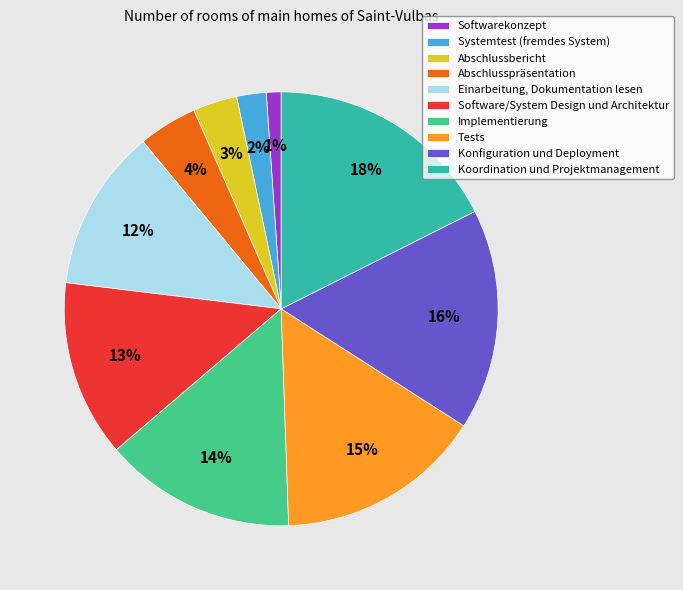

Which has a higher value, Konfiguration und Deployment or Softwarekonzept?

Konfiguration und Deployment